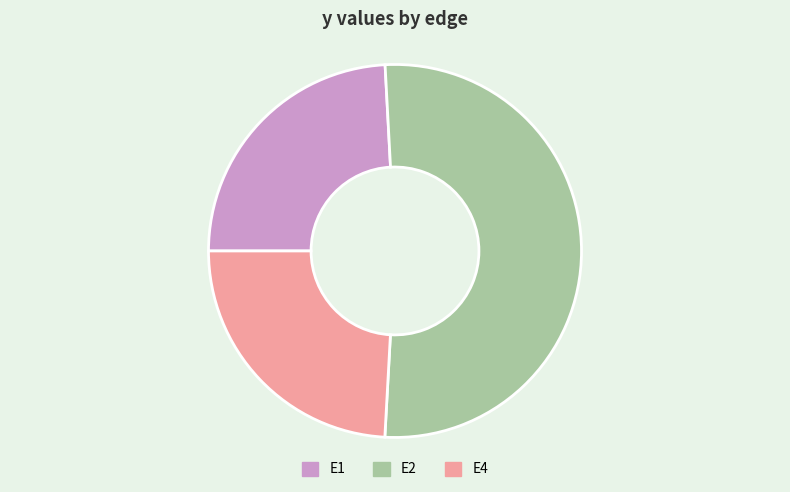

Is it true that E4 is 11% of the pie?

False